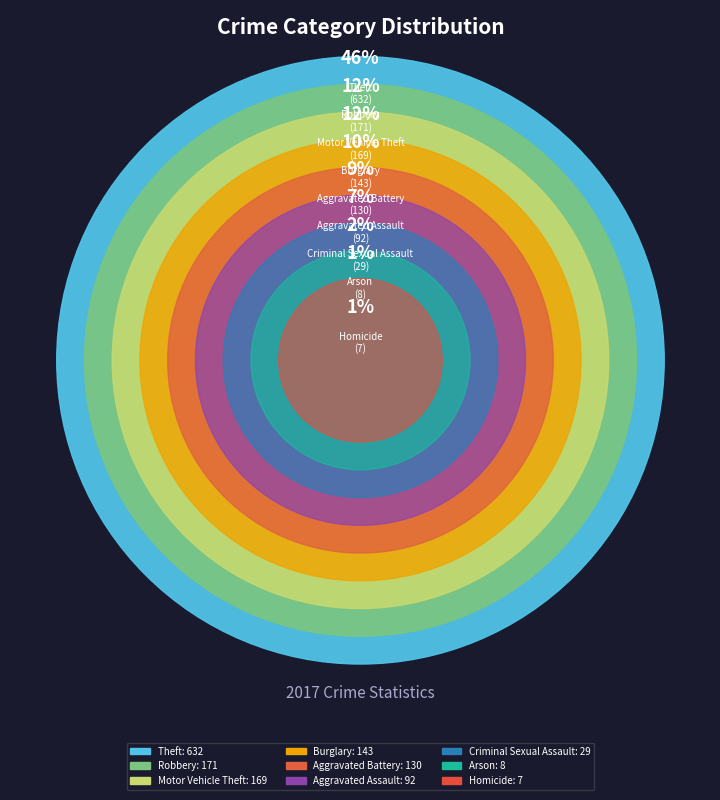

What percentage do Arson and Aggravated Battery together represent?

10.0%